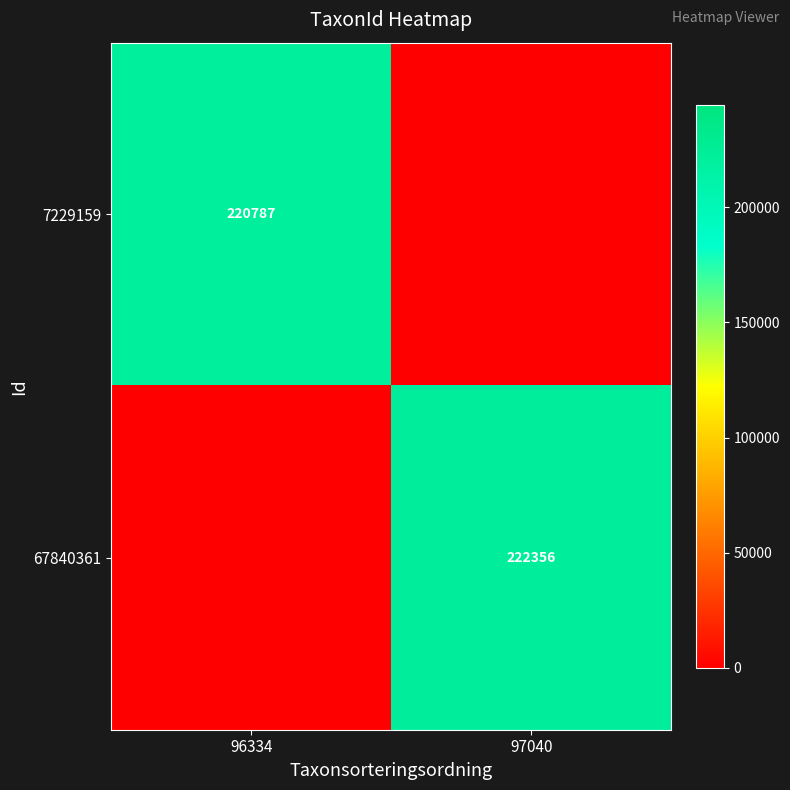

Rank the categories by 67840361 value from highest to lowest.

97040, 96334